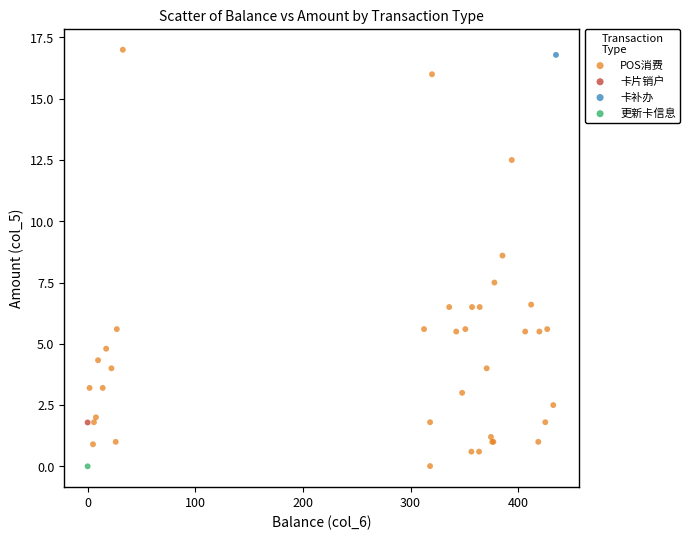

What are all the series names shown in the legend?

POS消费, 卡片销户, 卡补办, 更新卡信息